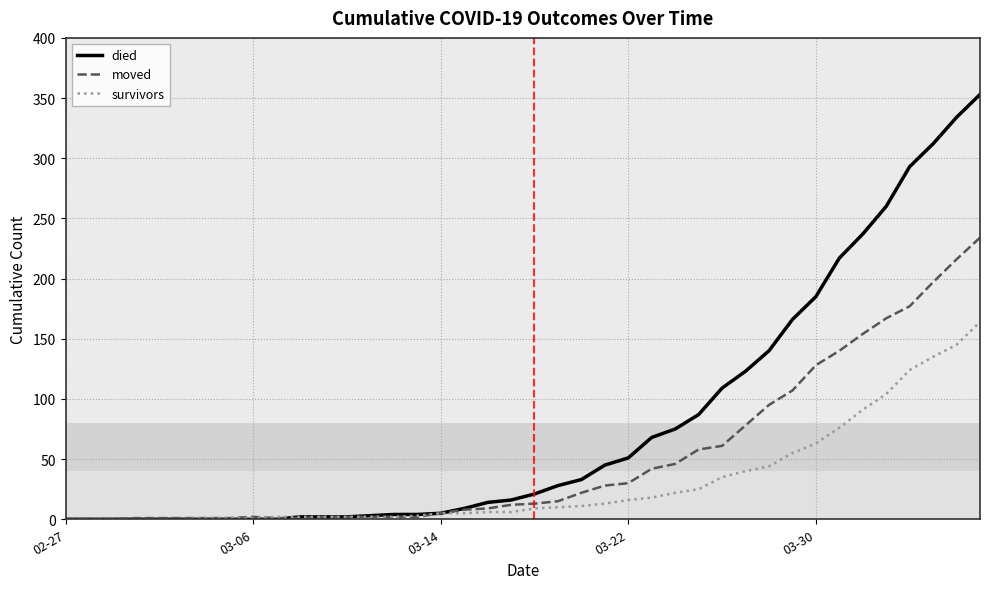

List the series in order of their overall mean, lowest first.

survivors, moved, died